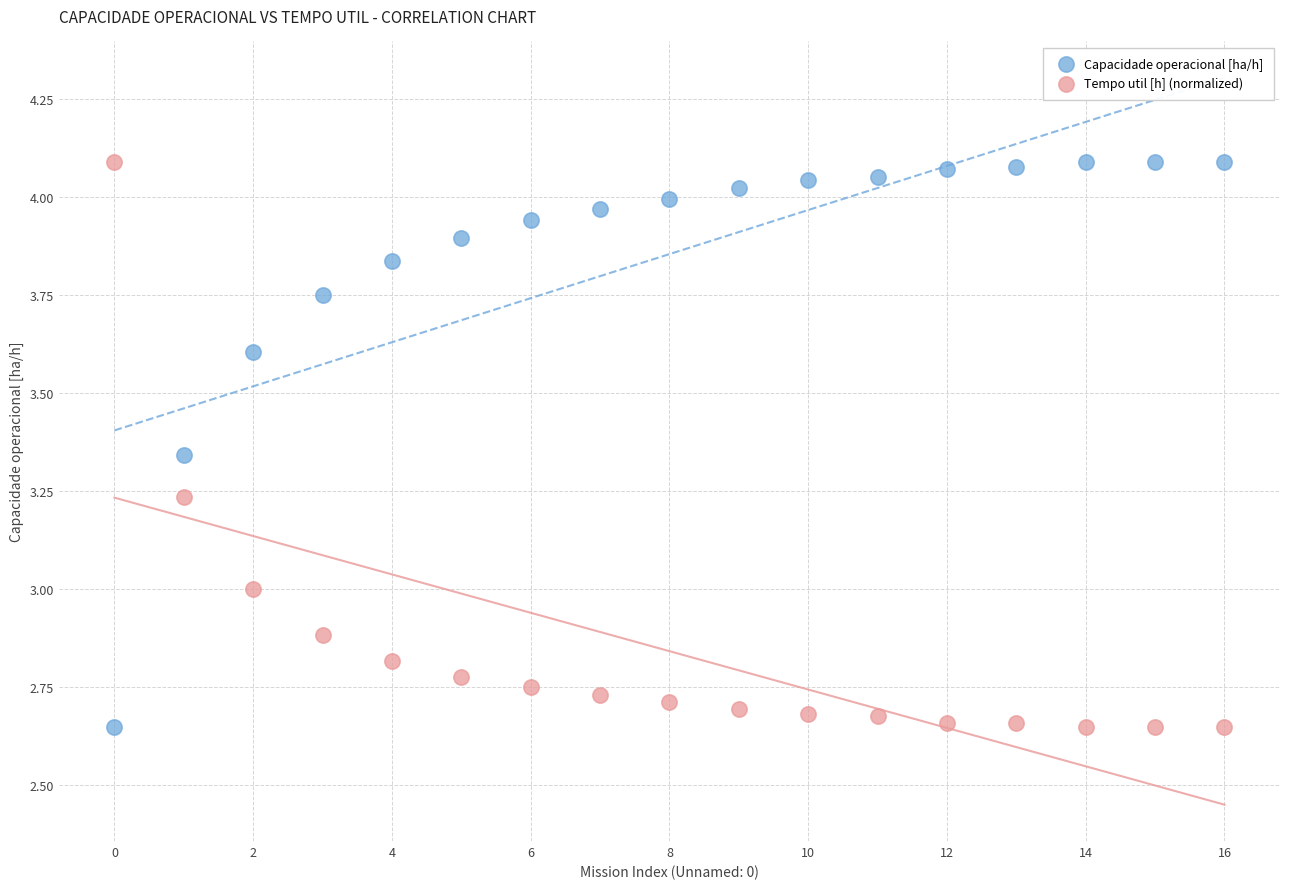

Across all data points, what is the range of Y values (max minus min)?

1.4